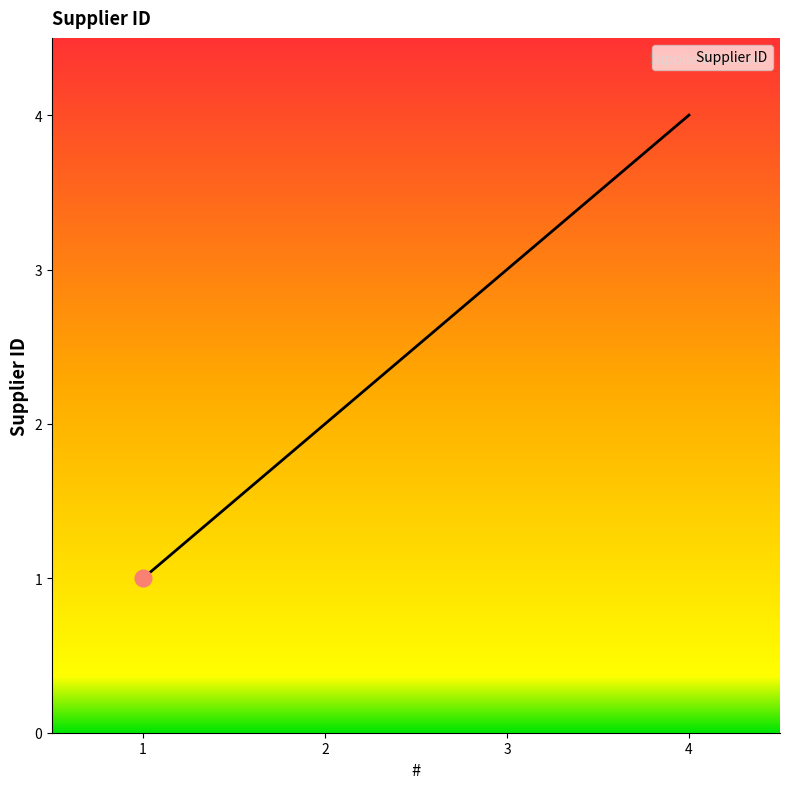

What is the sum of all values?

10